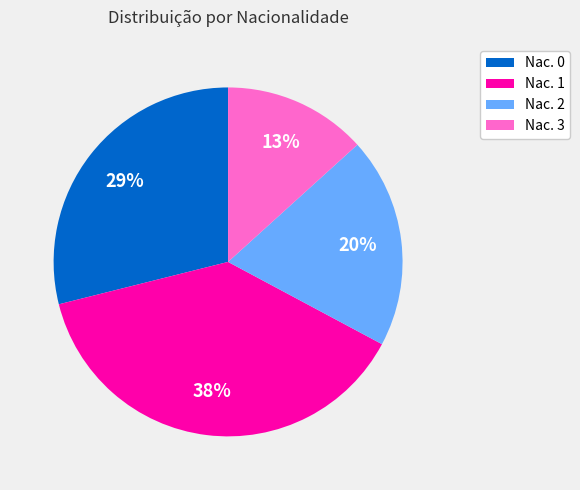

To the nearest percent, what percentage of the pie is Nac. 3?

13%